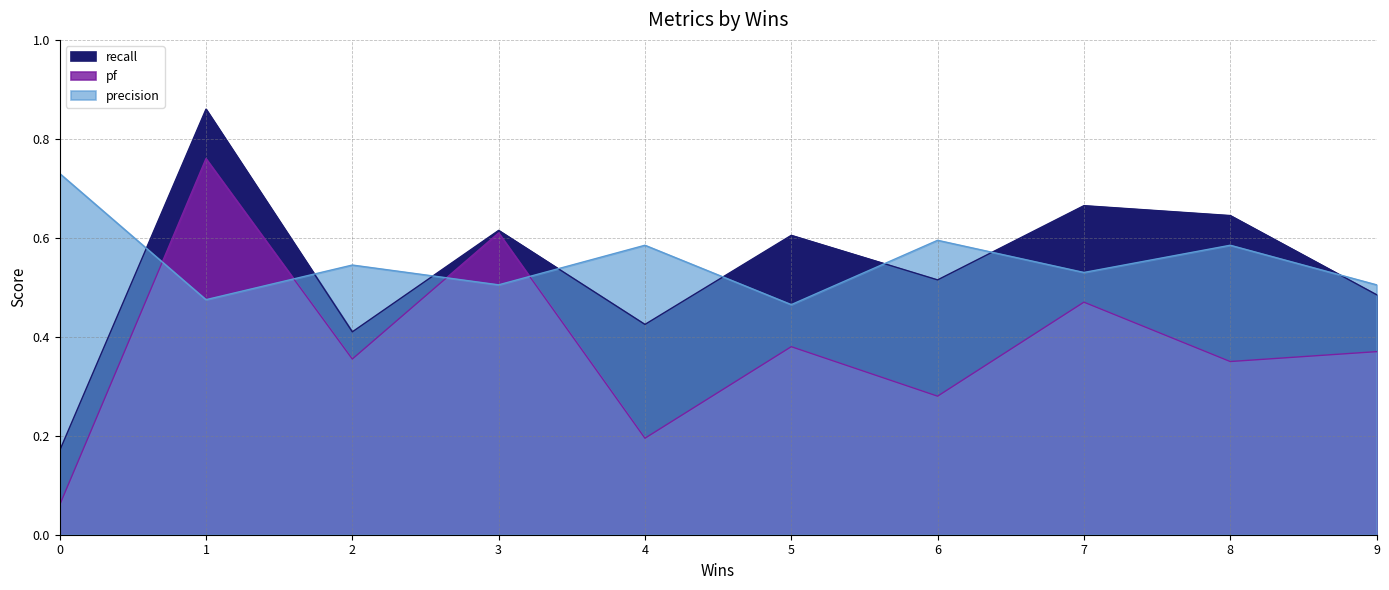

Read the pf value at 4.

0.2